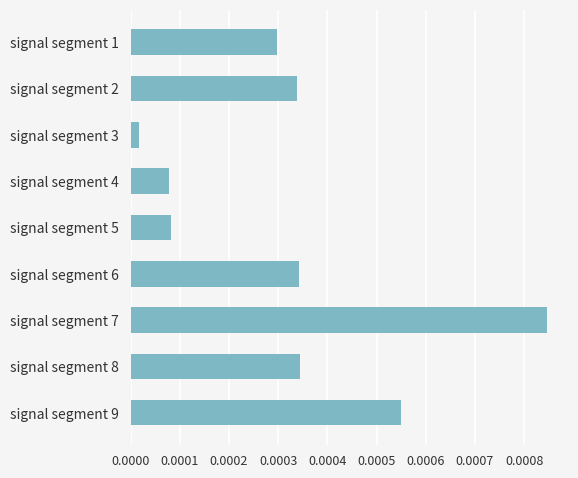

Between signal segment 1 and signal segment 7, which is larger?

signal segment 7